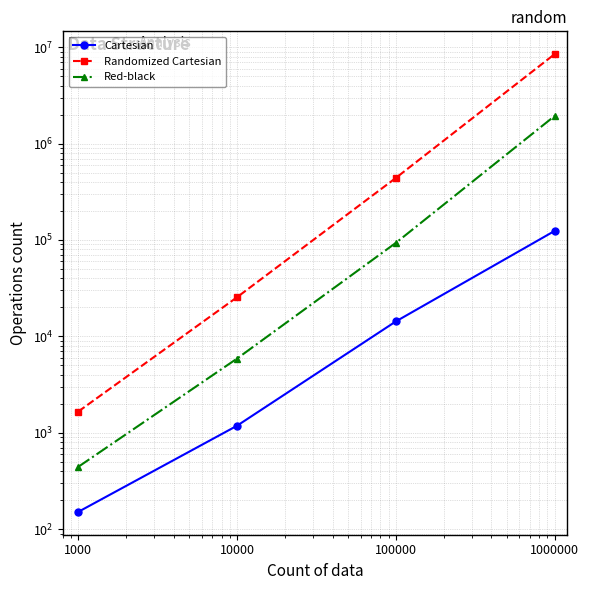

What is the difference between the maximum and minimum values in the Red-black series?

1930040